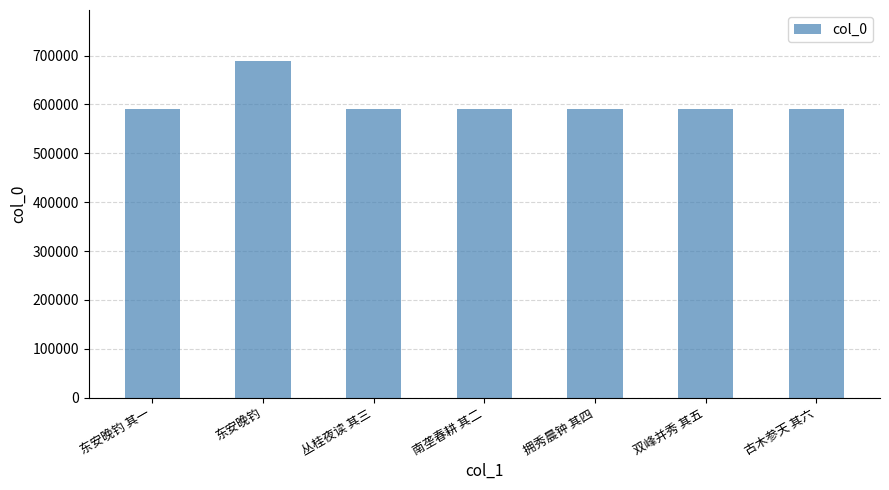

What is the difference between the second highest and second lowest values?

4